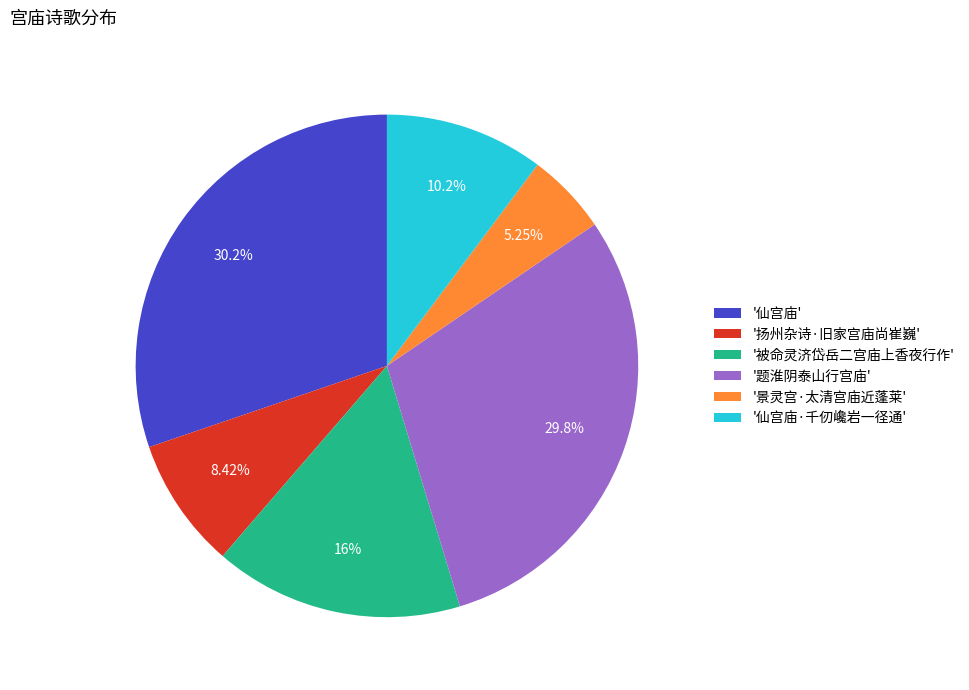

Approximately how many times larger is the value at '仙宫庙' compared to '景灵宫·太清宫庙近蓬莱'?

5.8